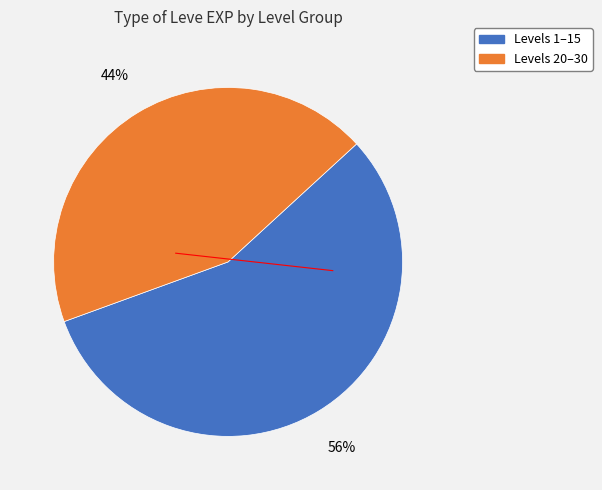

To the nearest percent, what is the average slice percentage?

50%